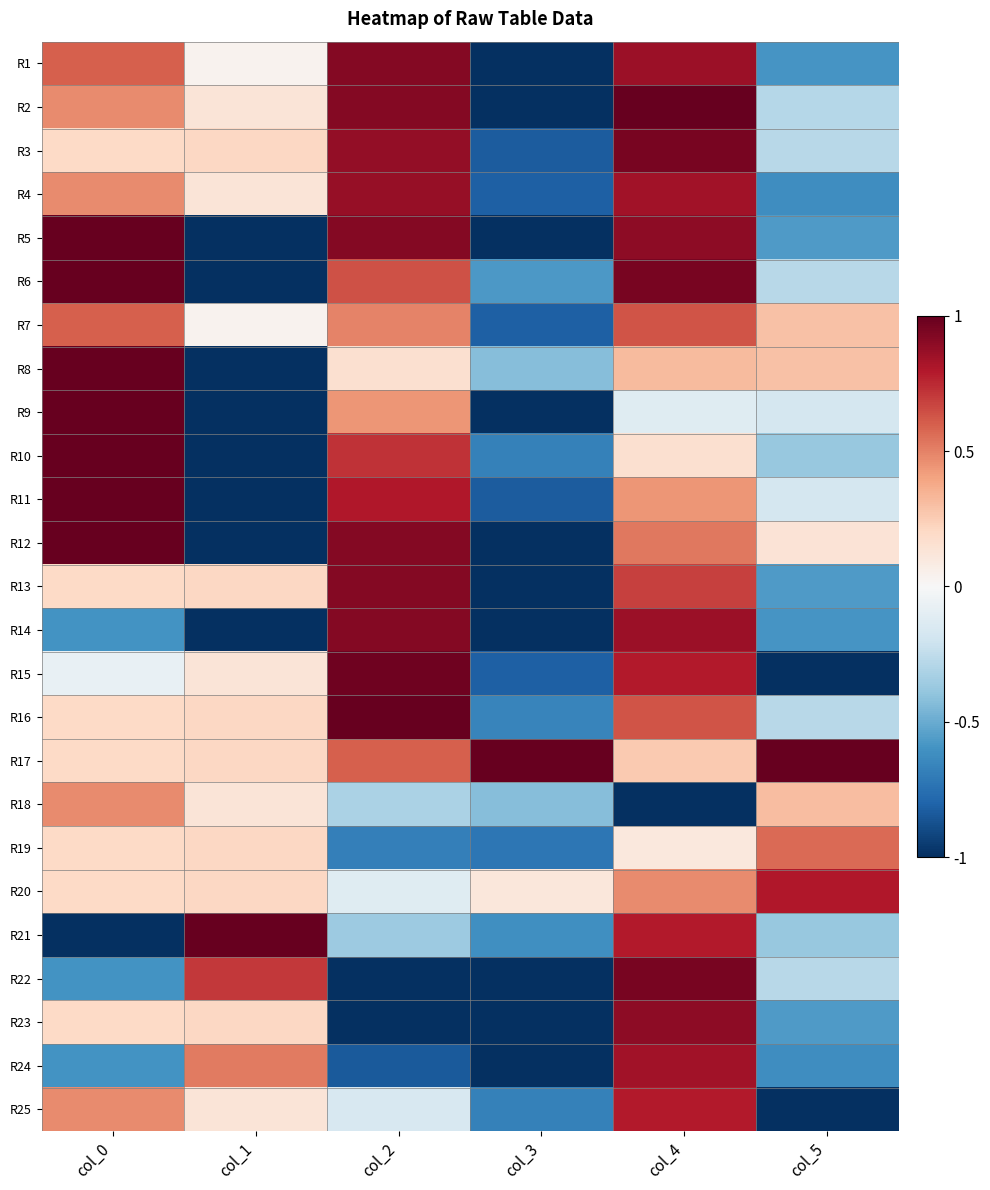

Count the number of data series in this chart.

25